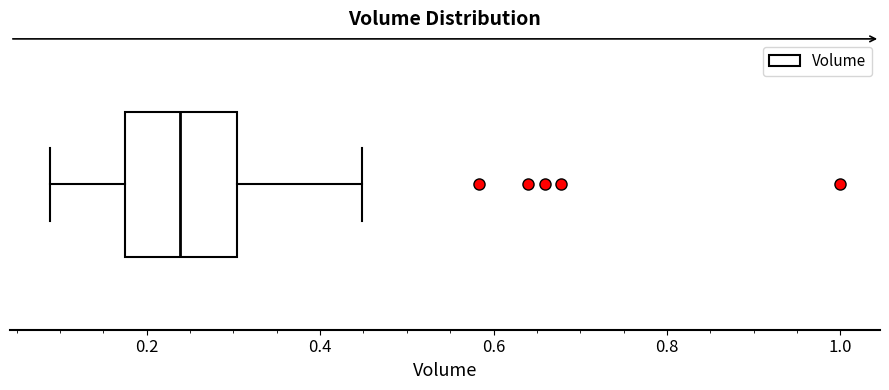

Transcribe this box plot: give where the median line is, the range the box spans, and where the two whiskers end, as read against the x-axis. The values are not printed on the chart, so give them approximately, as read against the axis.

median 0.24, box 0.18 to 0.30, whiskers 0.08 to 0.44